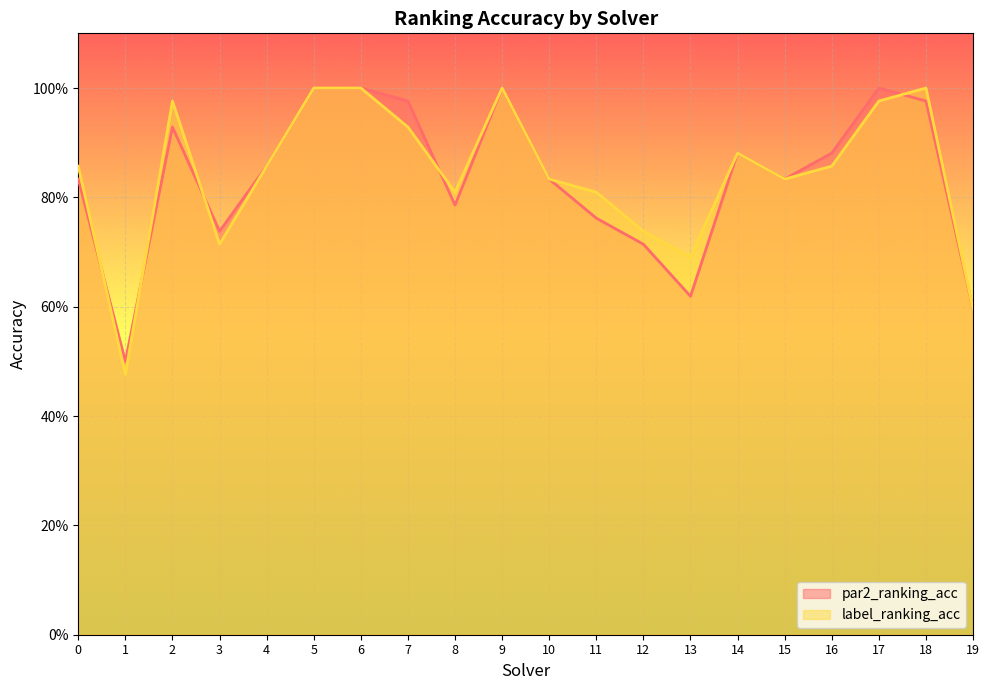

The par2_ranking_acc series shows 0.2 at 3. True or false?

False